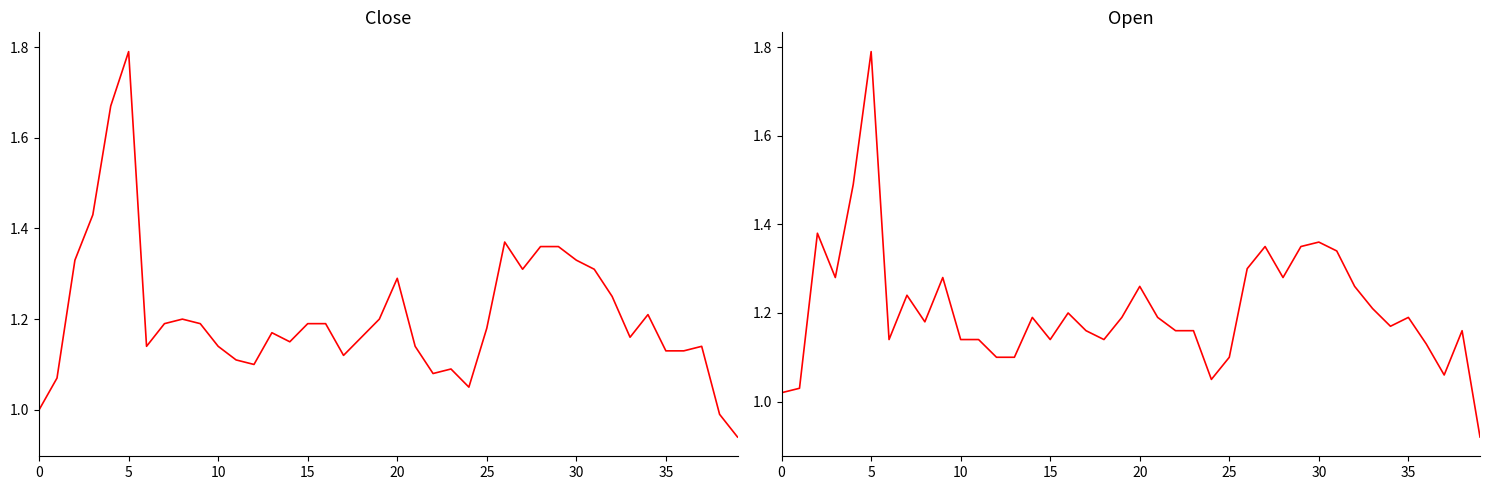

True or false: Open has a value of 0.3 at 21.

False